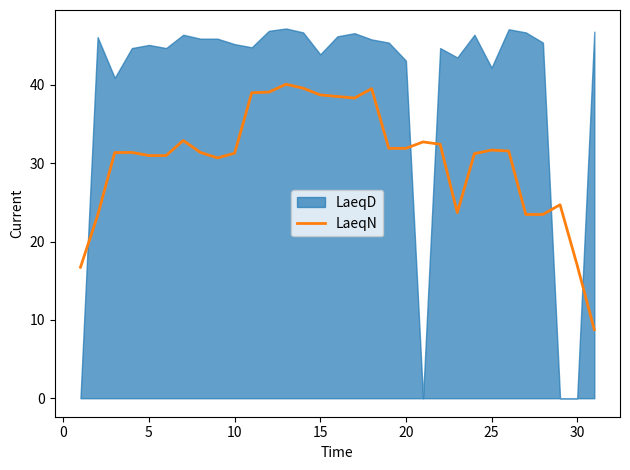

The value of LaeqN at 20 is 31.9. True or false?

True